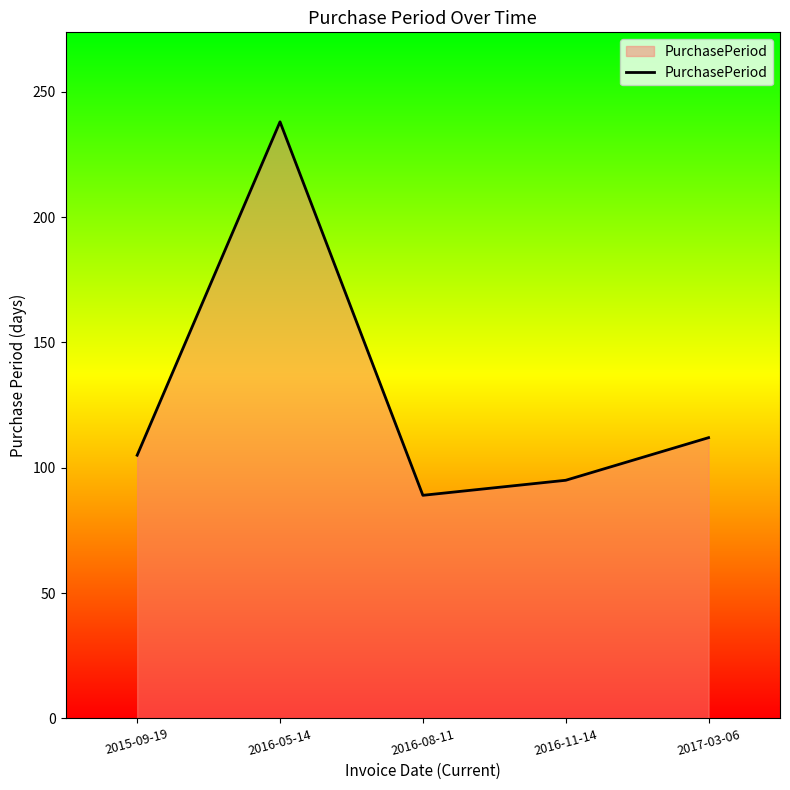

Which has a higher value, 2017-03-06 or 2016-05-14?

2016-05-14